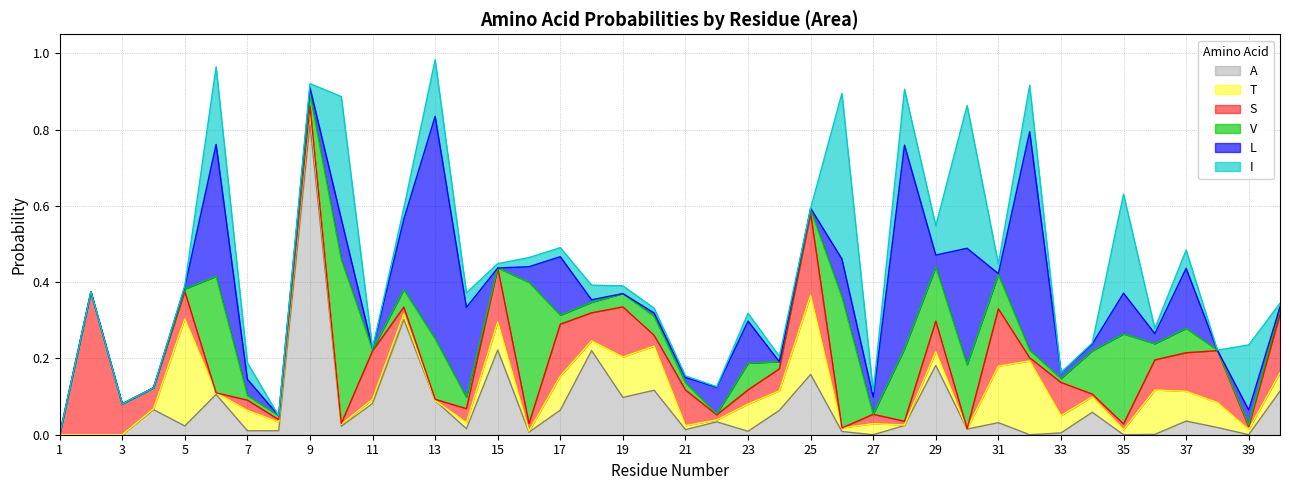

Which series ends up on top after the final intersection of S and L?

S